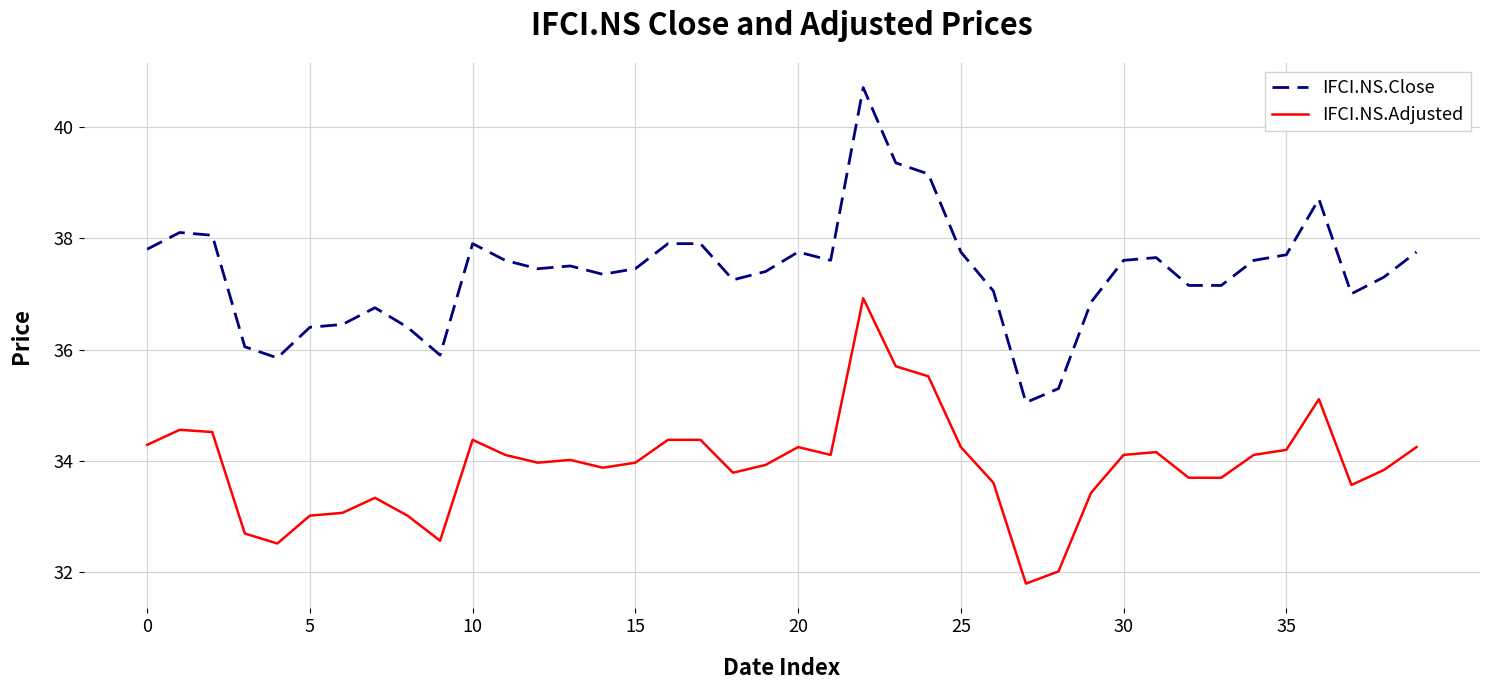

What is the minimum value shown in the chart?

31.8